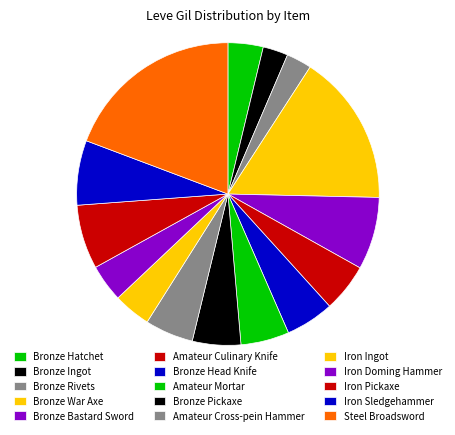

How many segments does this pie chart have?

15